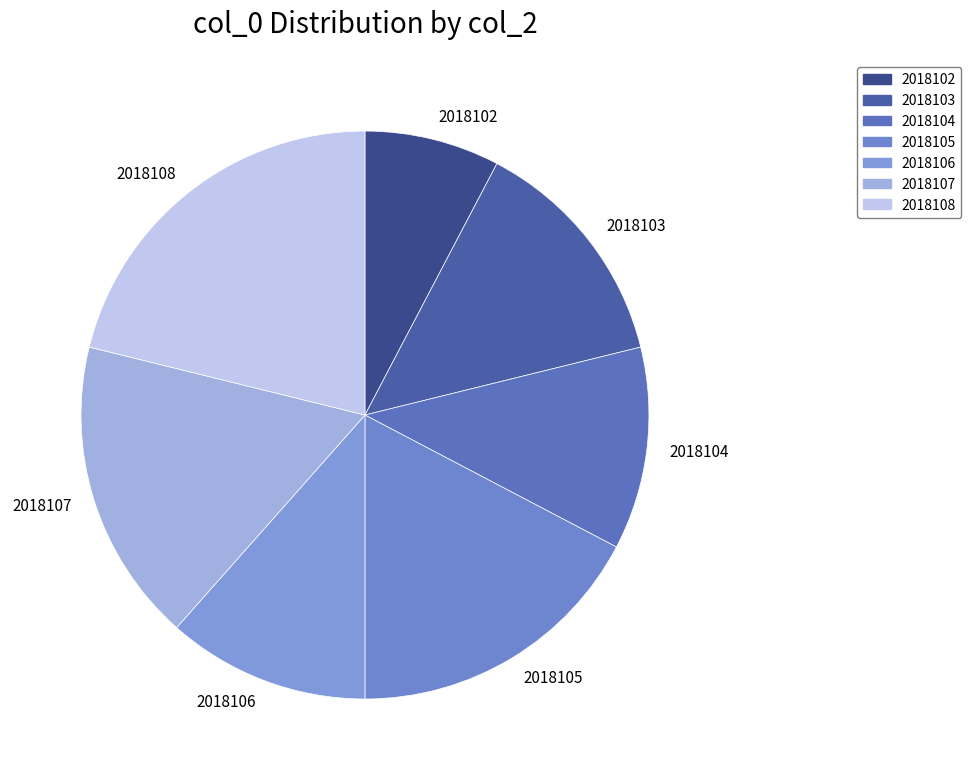

Does 2018105 represent more than half of the total?

No